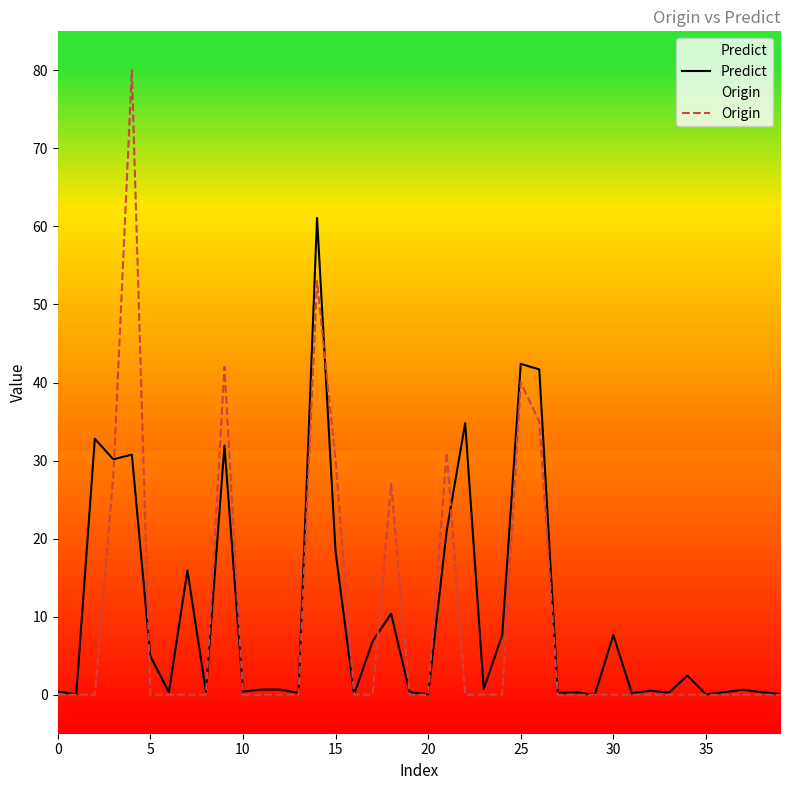

What is the difference between the maximum and minimum values in the Origin series?

80.0